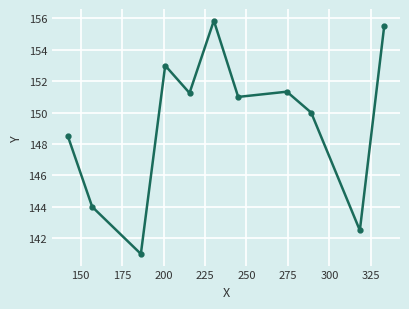

What is the average value?

149.4